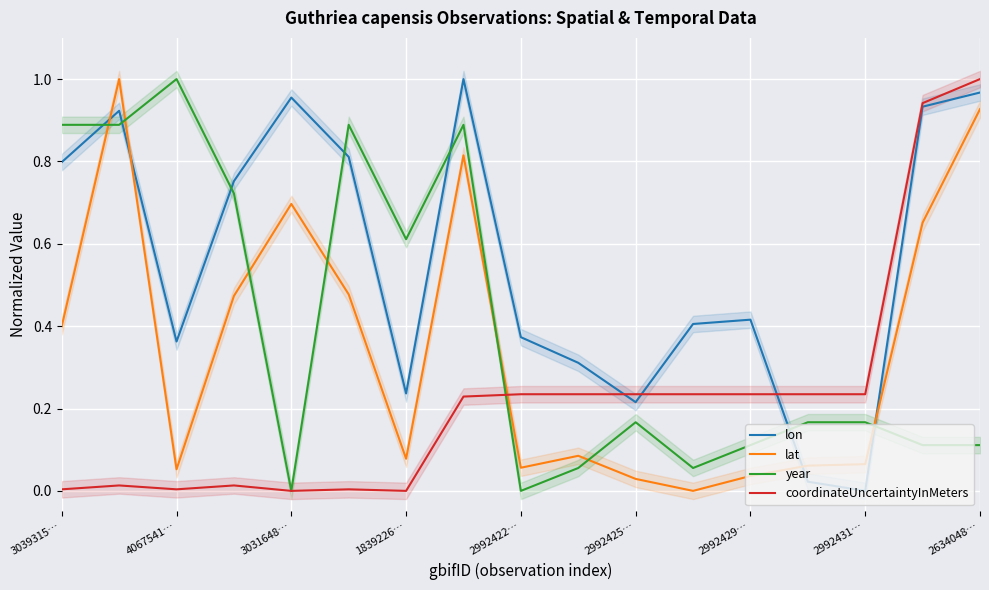

True or false: coordinateUncertaintyInMeters has a value of 0.0 at 3039315….

True